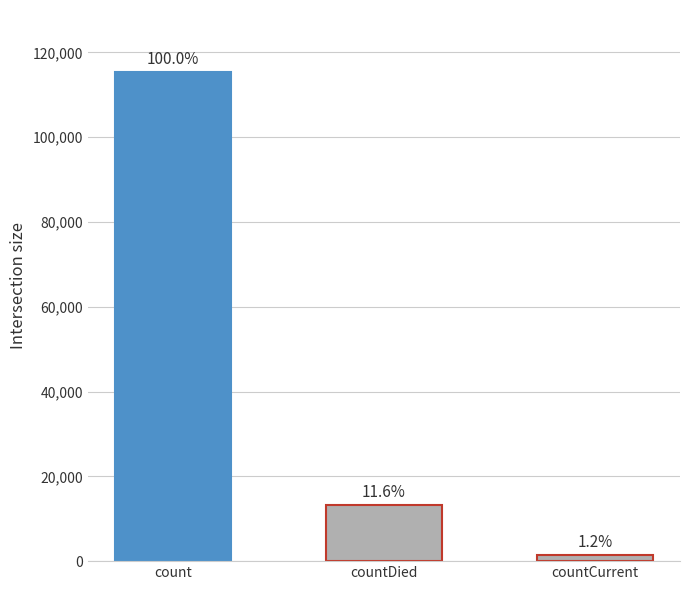

True or false: the data shows 18325 at countDied.

False